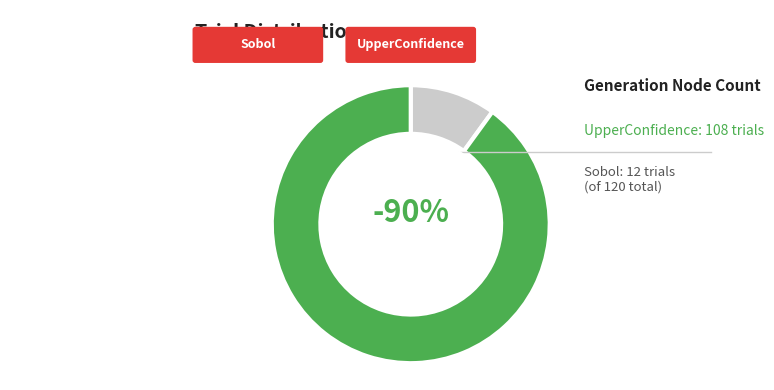

What percentage is the UpperConfidence slice, to the nearest percent?

90%